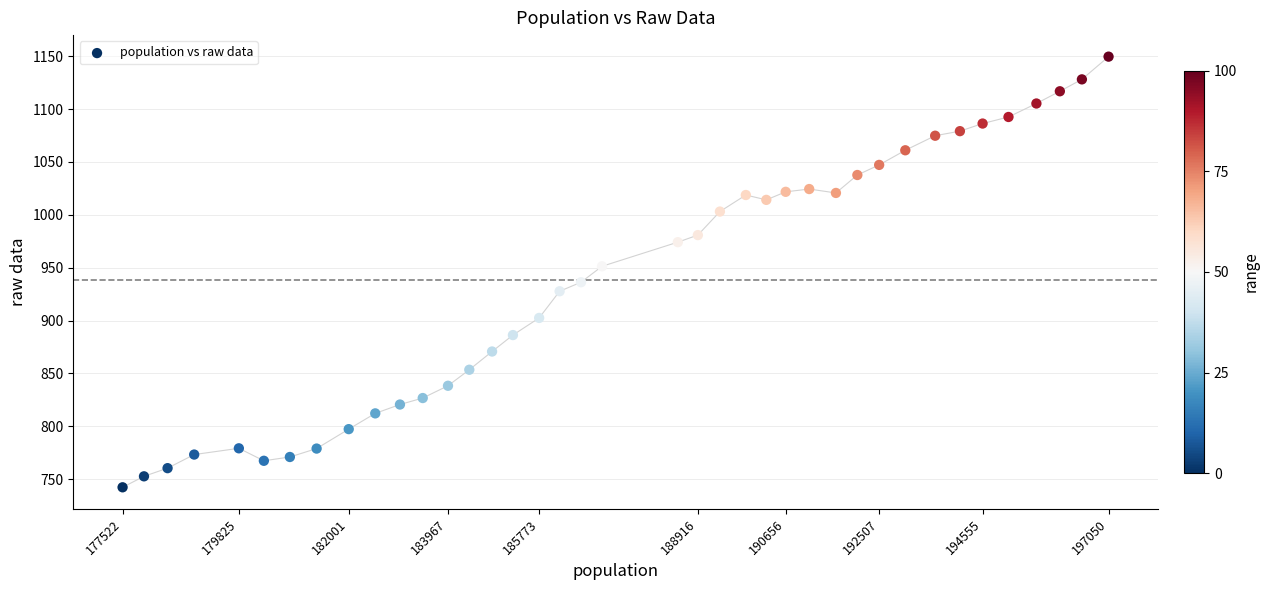

What is the range of Y values (max minus min)?

407.2